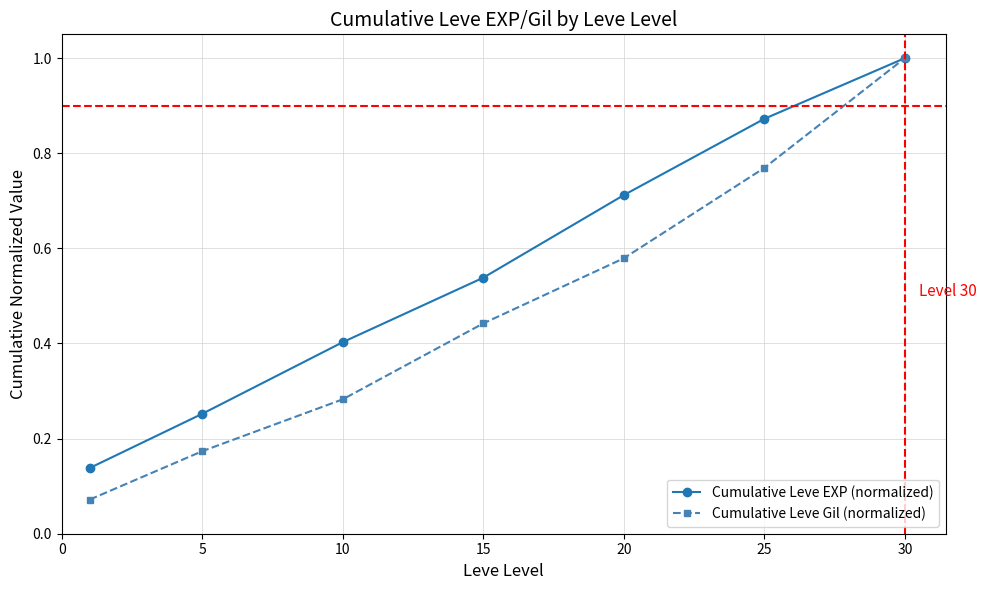

At how many categories does at least one series exceed 0?

7